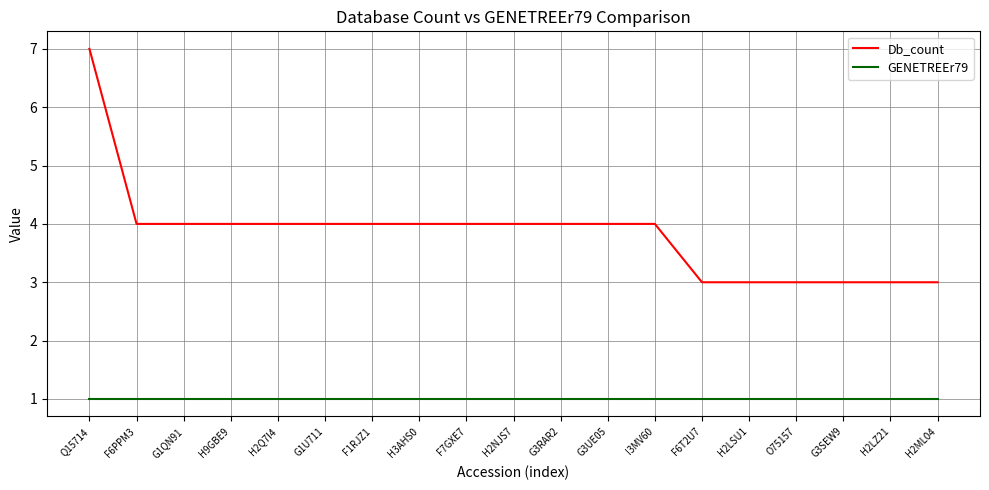

How many lines are shown in the chart?

2